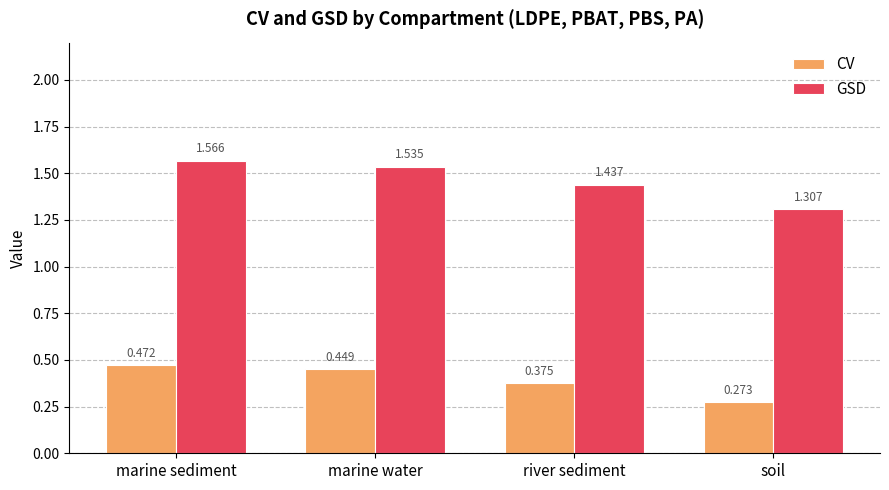

Is it true that GSD equals 0.5 at soil?

False